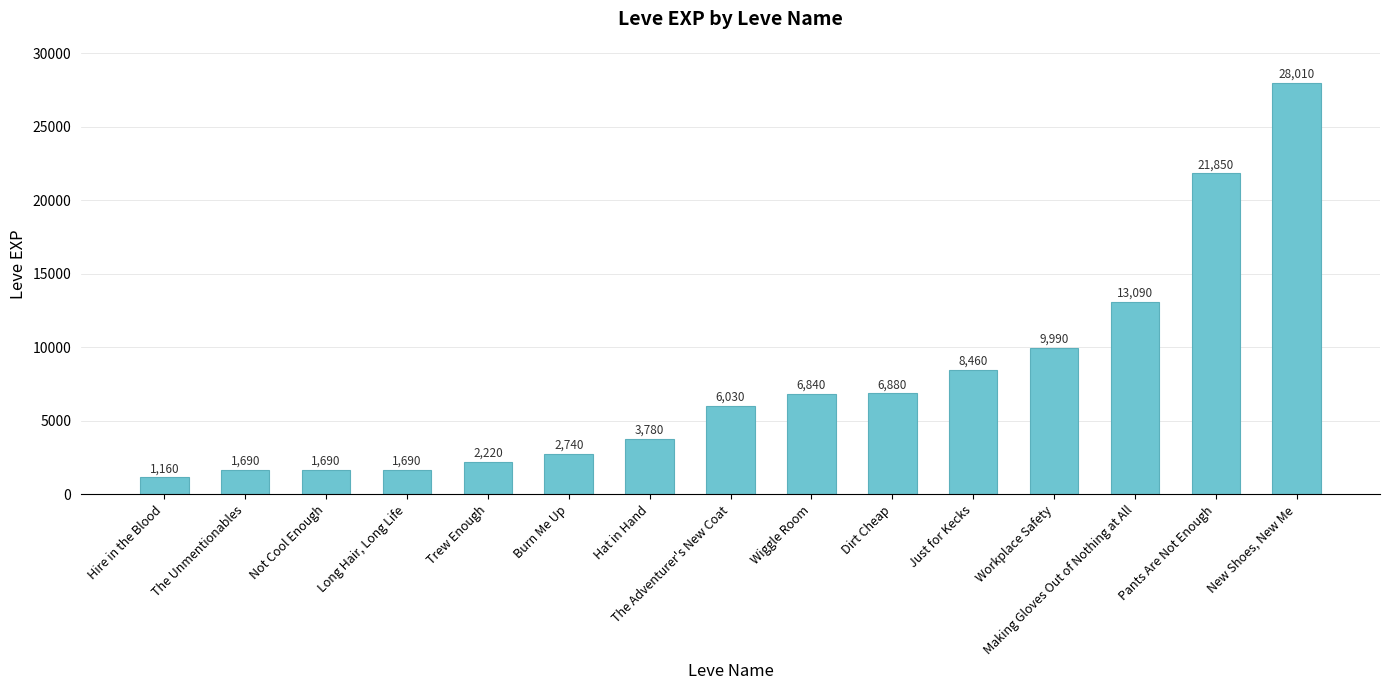

The chart shows a value of 2994 at The Adventurer's New Coat. True or false?

False